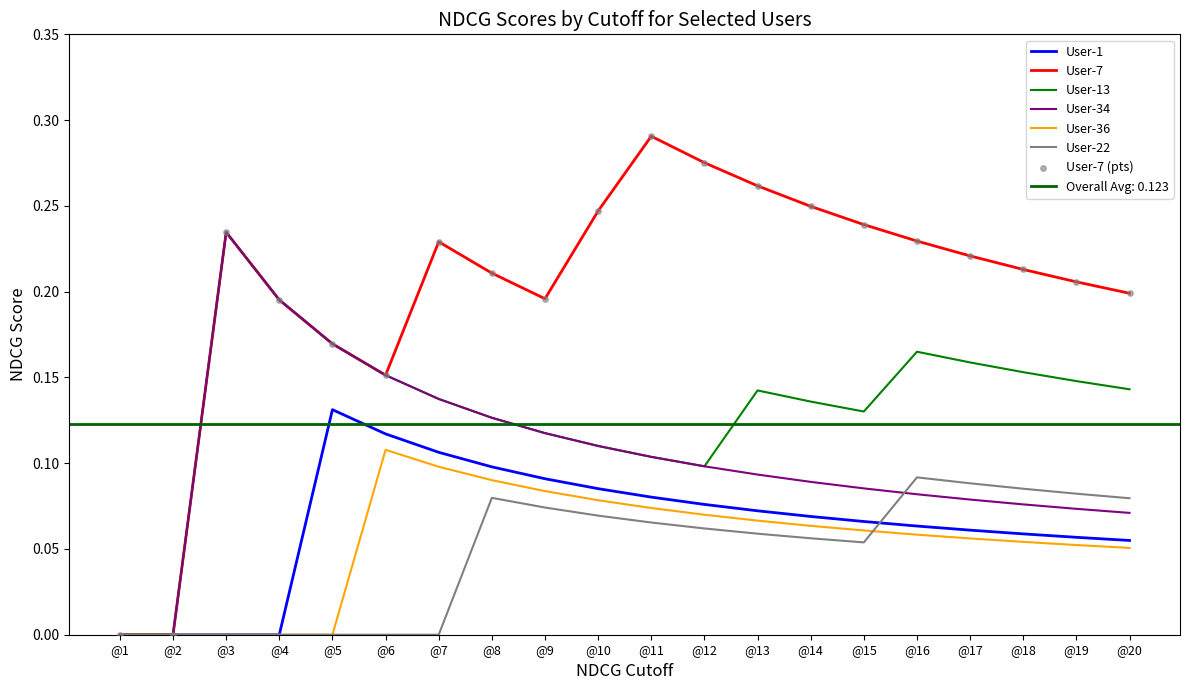

Which series has the widest spread of Y values?

User-7